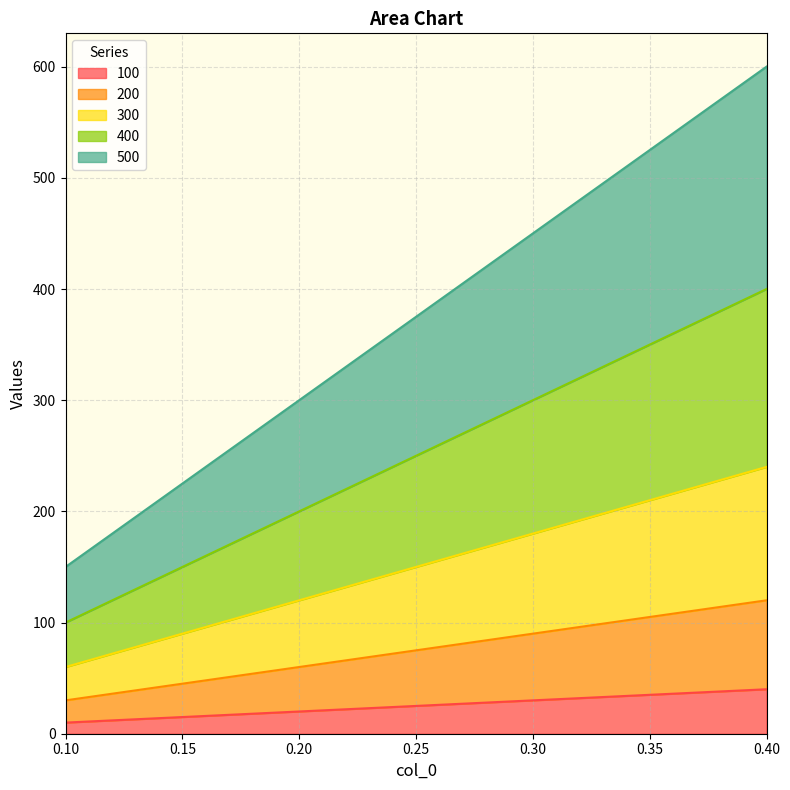

Which series has the largest range (max minus min)?

500